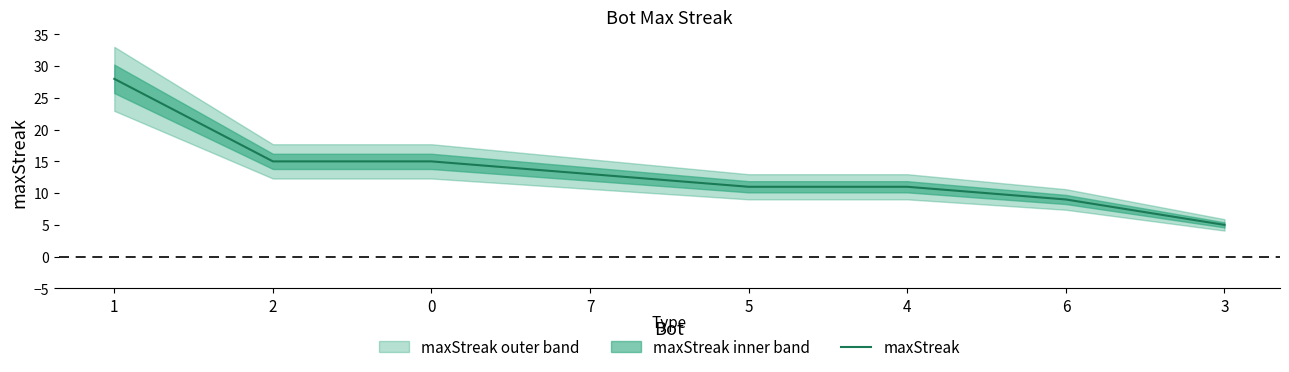

At which label is the value closest to 16?

2